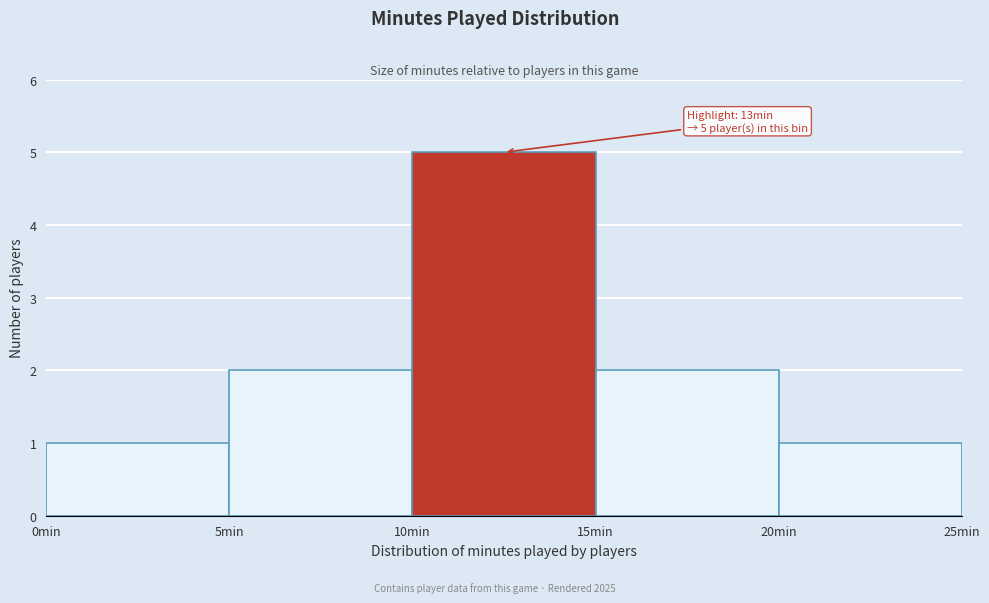

Which range on the x-axis has the tallest bar?

10 to 15